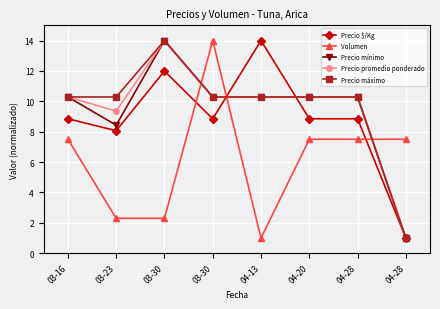

Which series has the largest range (max minus min)?

Precio $/Kg